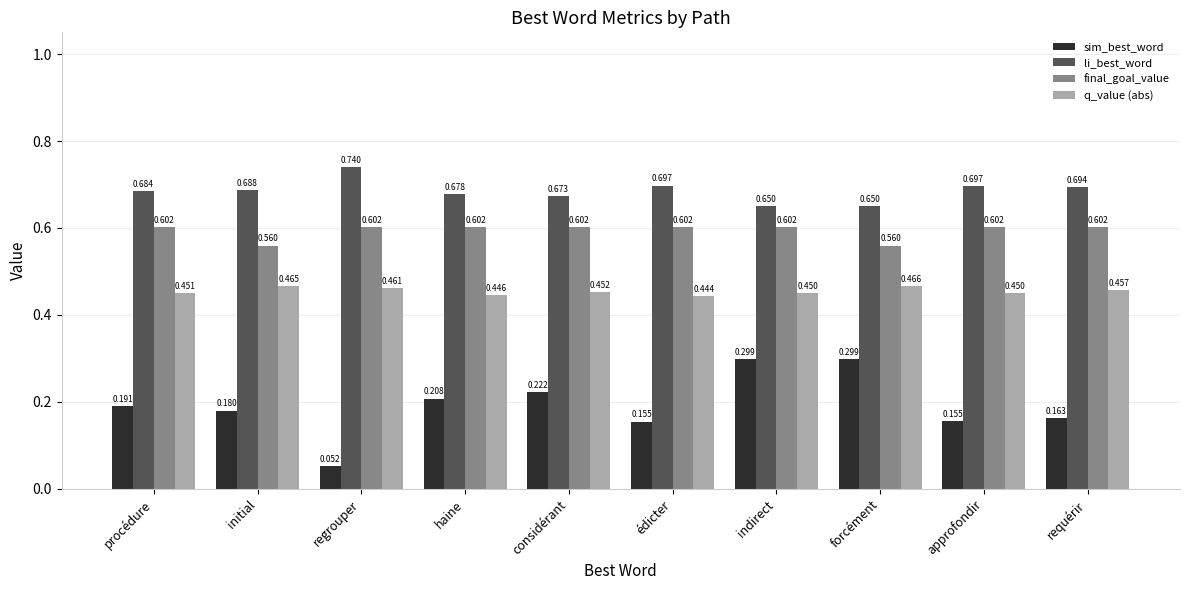

Is the value of final_goal_value at édicter greater than the value of li_best_word at approfondir?

No